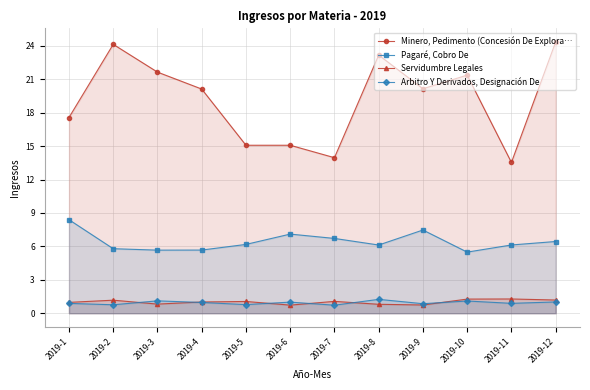

What are all the series names shown in the legend?

Minero, Pedimento (Concesión De Explora…, Pagaré, Cobro De, Servidumbre Legales, Arbitro Y Derivados, Designación De